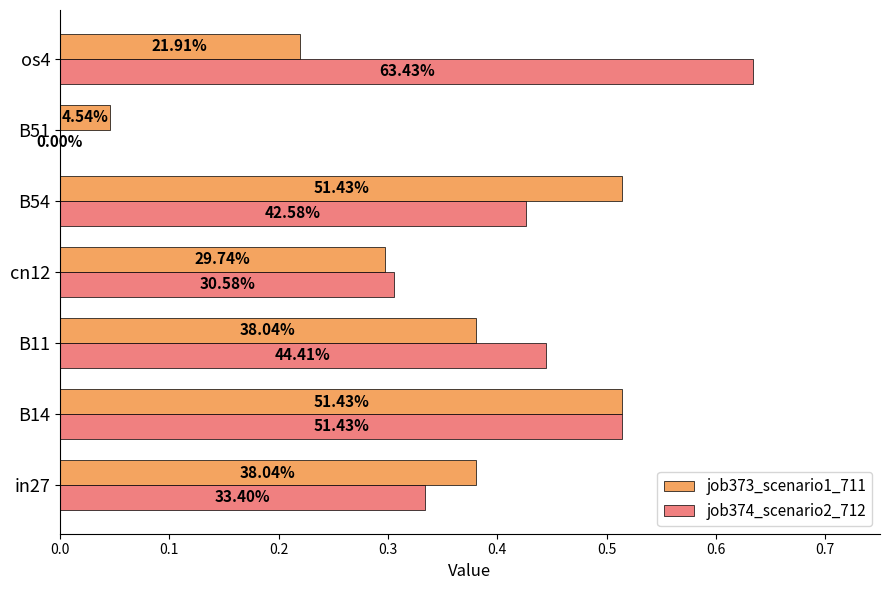

Which series has the largest total across all categories?

job374_scenario2_712